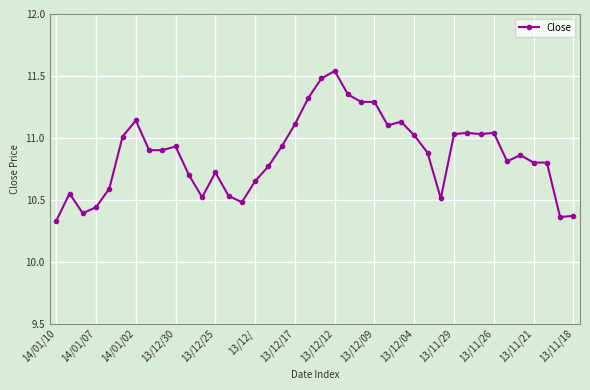

True or false: there are more than 0 points higher than both neighbors.

True